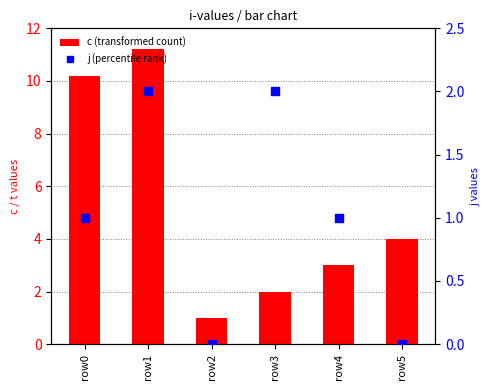

At which category is the sum across all series the highest?

row1